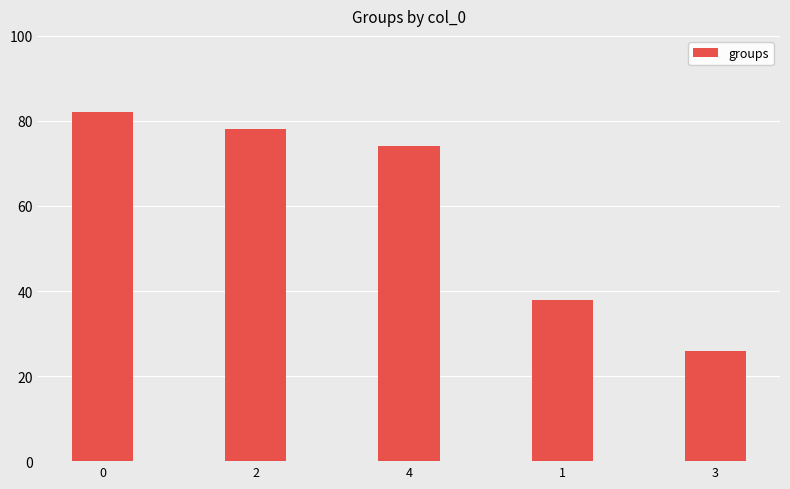

What is the maximum value shown in the chart?

82